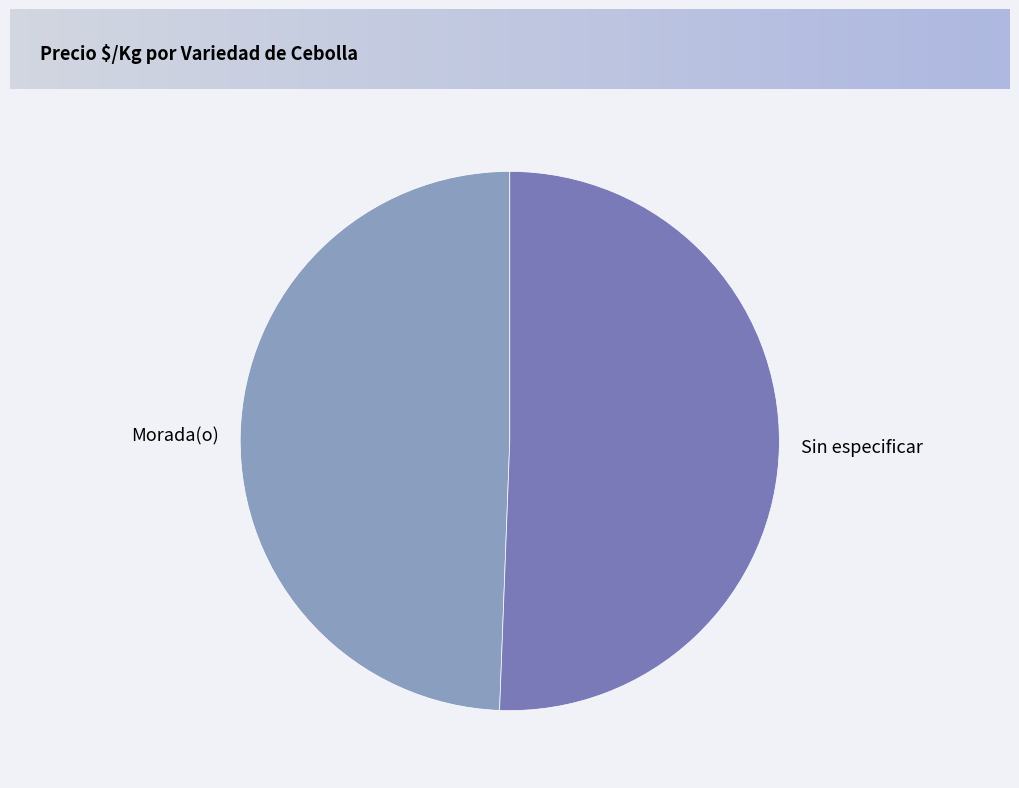

Is there a majority slice in this chart?

Yes